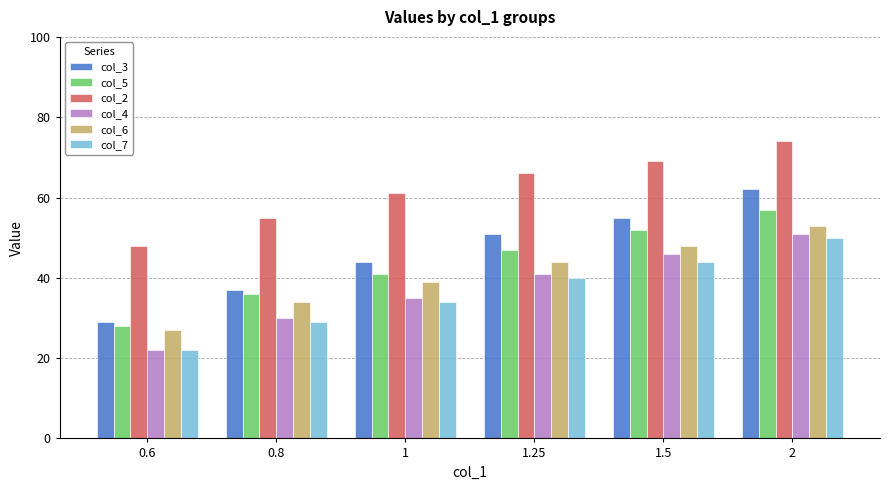

What is the label of the 2nd bar from the right?

1.5